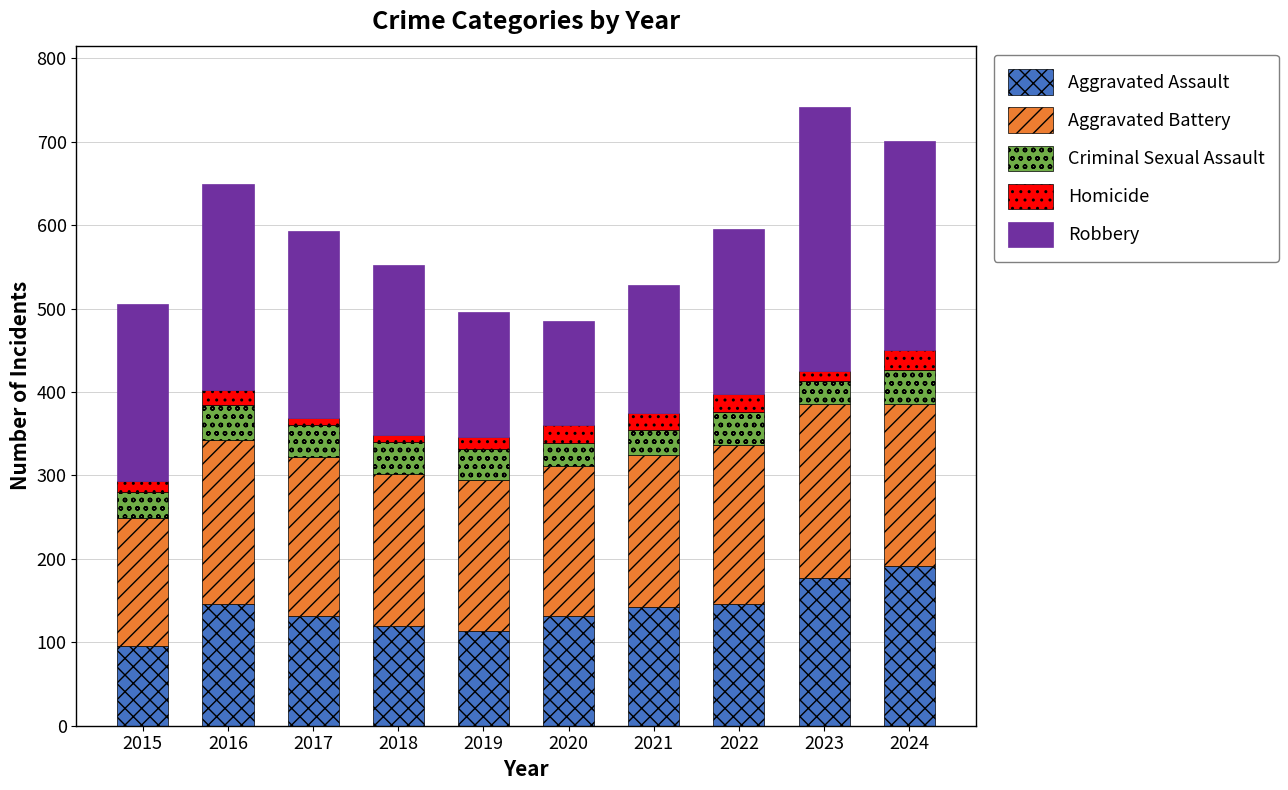

The value of Aggravated Assault at 2019 is 171. True or false?

False